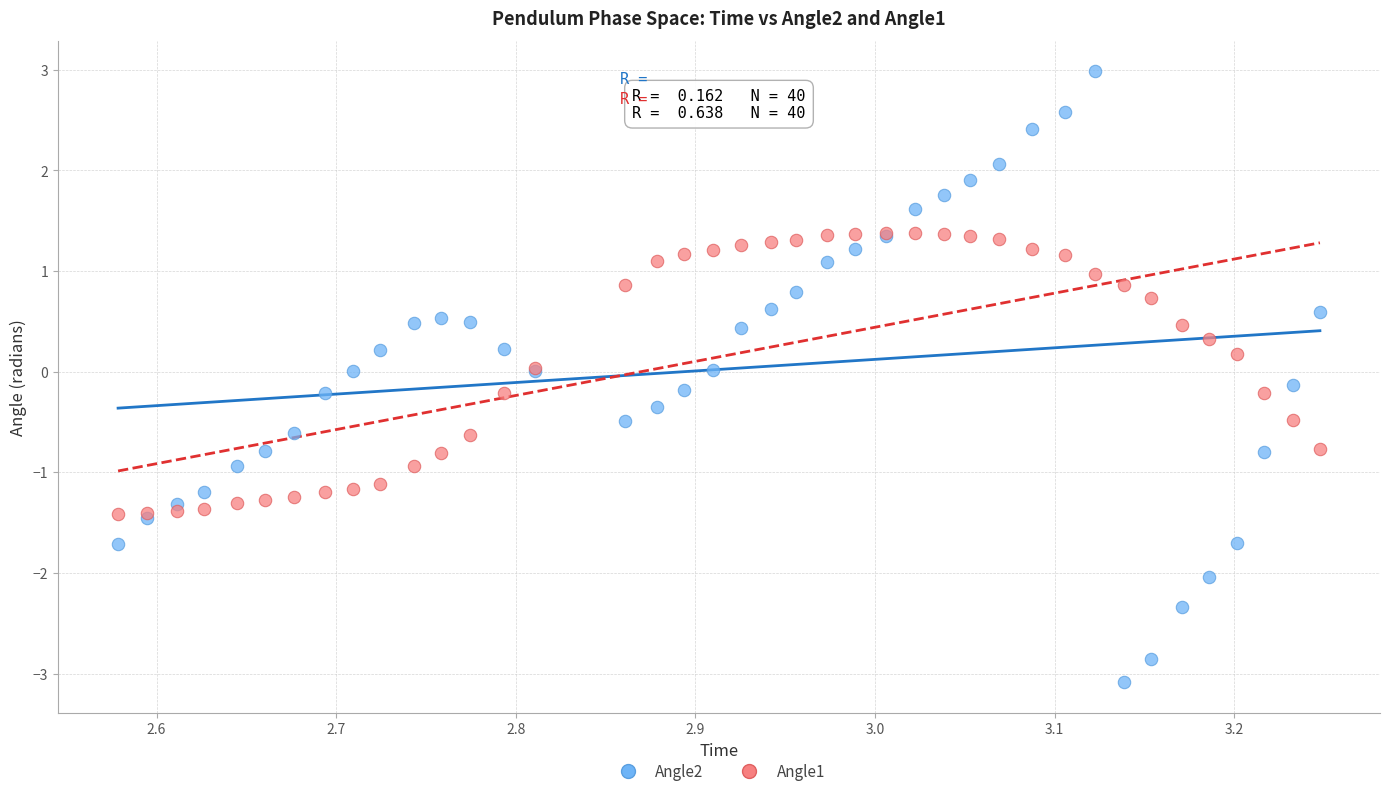

Which series has the widest spread of Y values?

Angle2